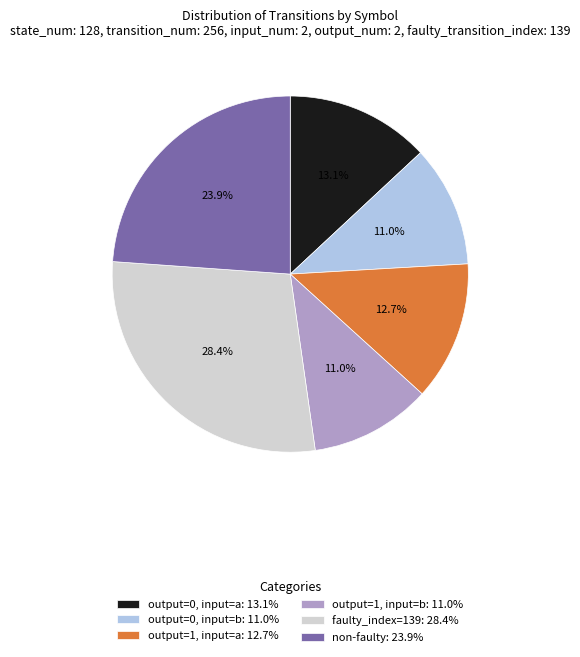

What portion of the pie excludes faulty_index=139: 28.4%?

71.6%